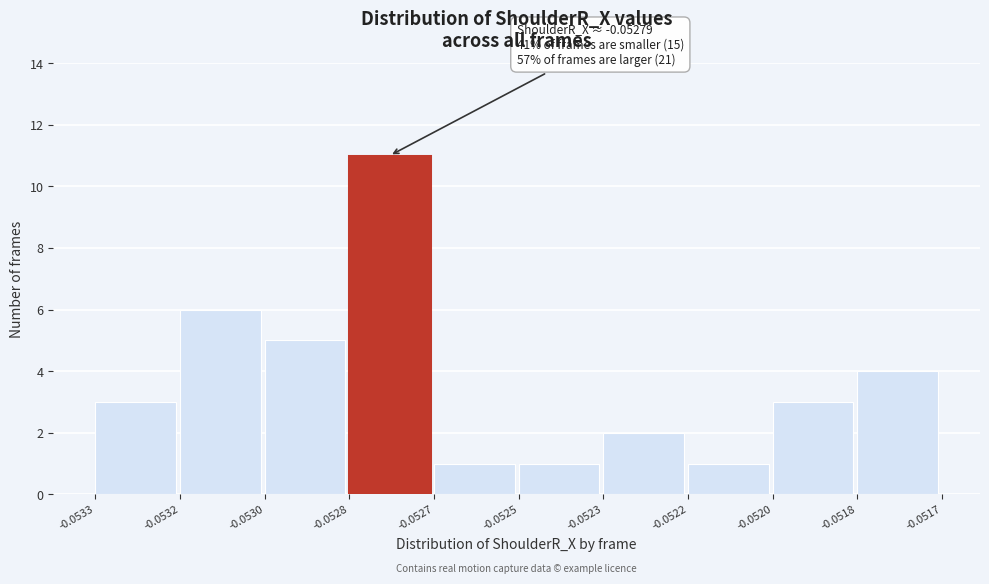

Reading left to right, extract all data points from this chart.

3	6	5	11	1	1	2	1	3	4